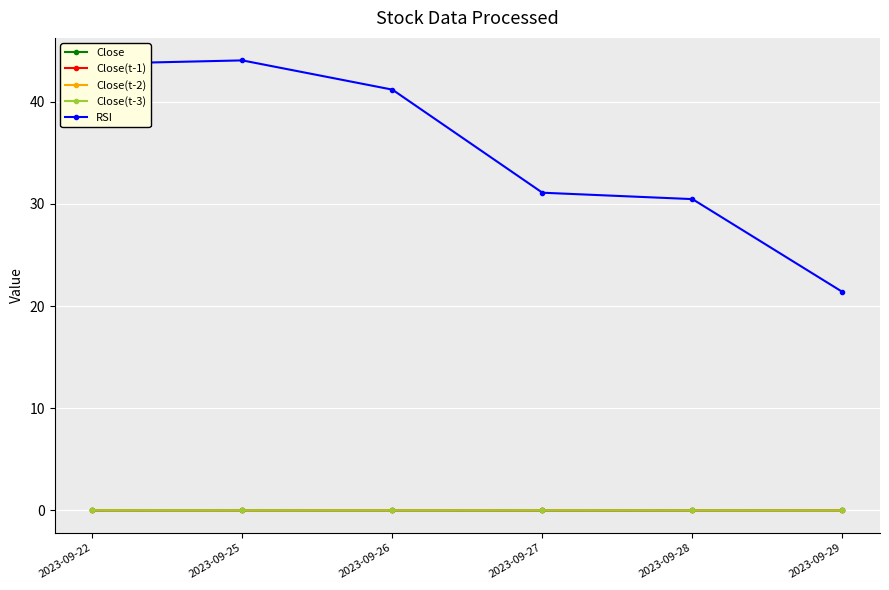

The Close(t-1) series shows -0.0 at 2023-09-29. True or false?

True